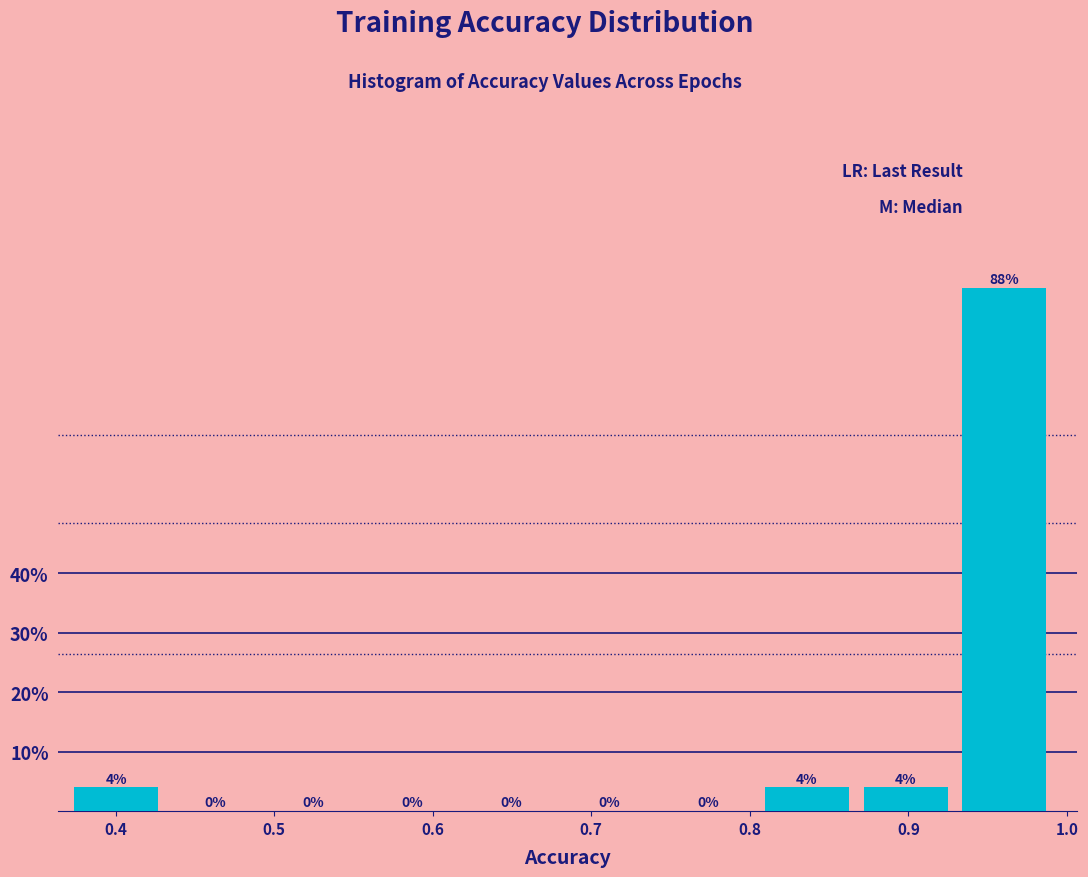

Reading left to right, transcribe this chart: for each bar, give the range it covers on the x-axis and its height. The bar edges are not printed on the chart, so give them approximately, as read against the axis.

0.37 to 0.44: 4
0.44 to 0.50: 0
0.50 to 0.56: 0
0.56 to 0.62: 0
0.62 to 0.69: 0
0.69 to 0.75: 0
0.75 to 0.81: 0
0.81 to 0.87: 4
0.87 to 0.93: 4
0.93 to 1.00: 88